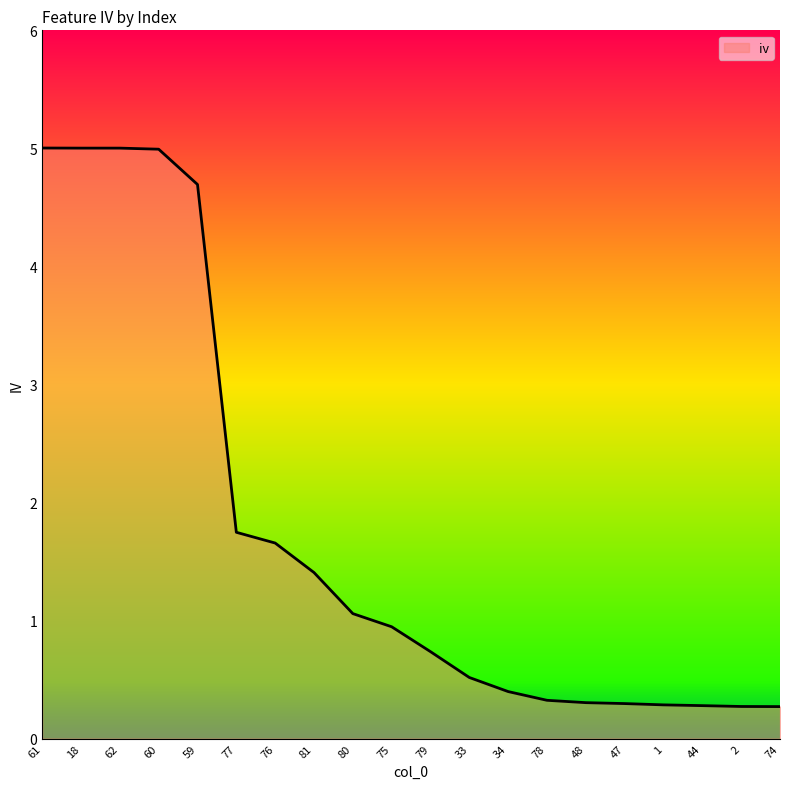

What is the approximate value at 44?

0.3